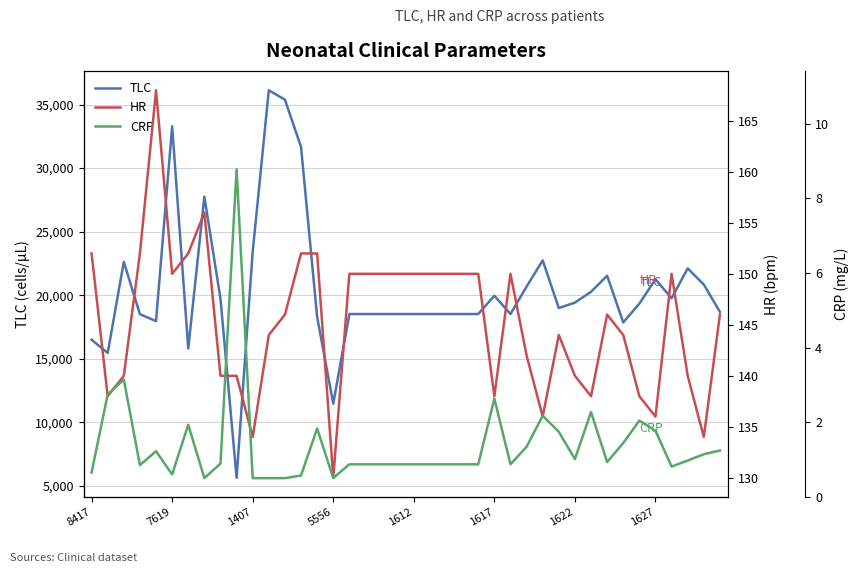

What is the difference between the maximum and minimum values in the CRP series?

8.3